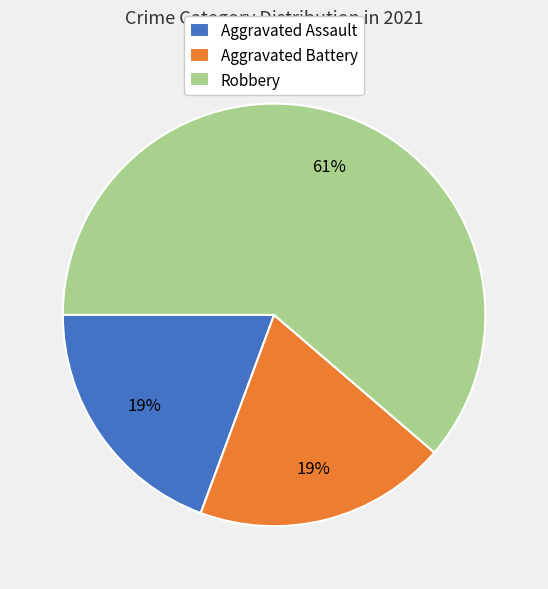

How many segments does this pie chart have?

3